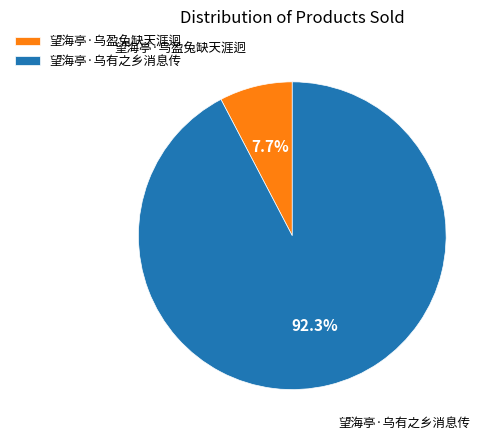

True or false: 望海亭·乌有之乡消息传 accounts for 80% of the total.

False